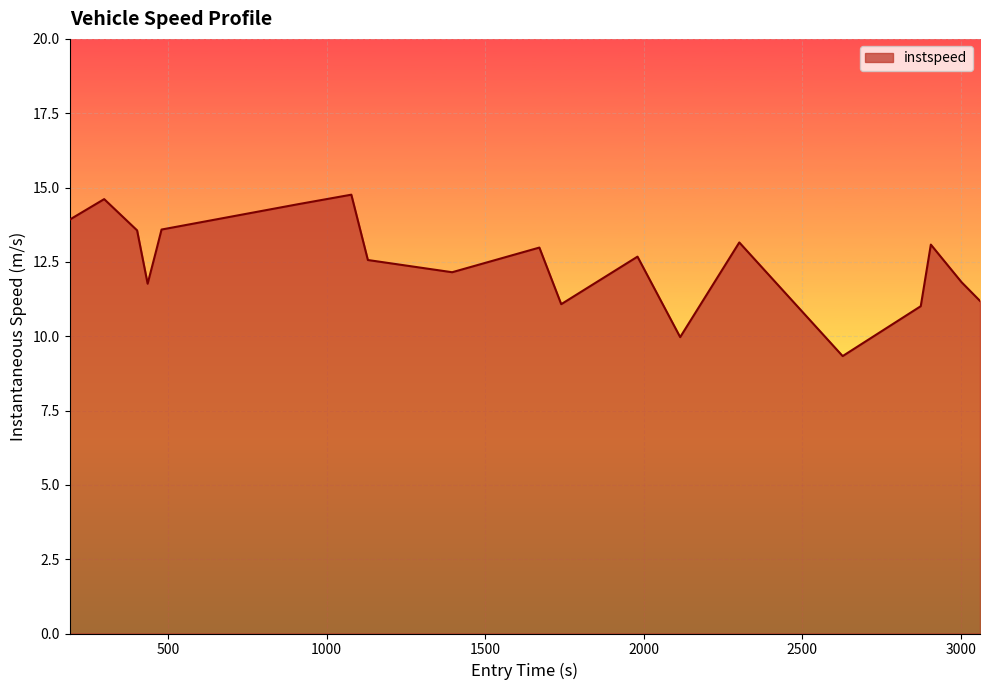

What is the difference between the maximum and minimum values?

5.4